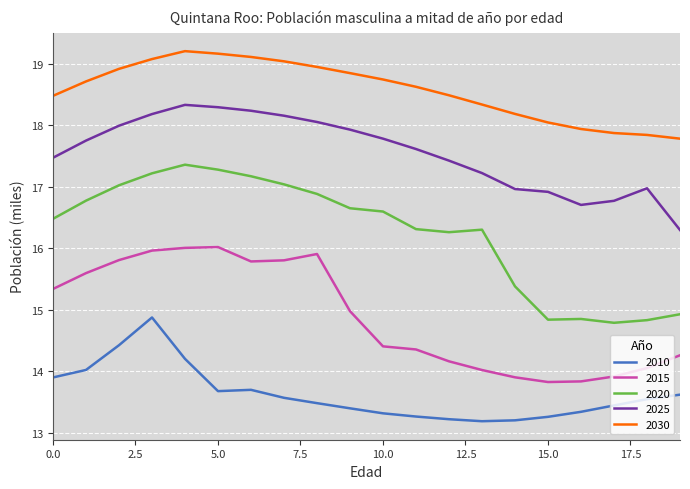

Does the chart display data point markers on the line(s)?

No